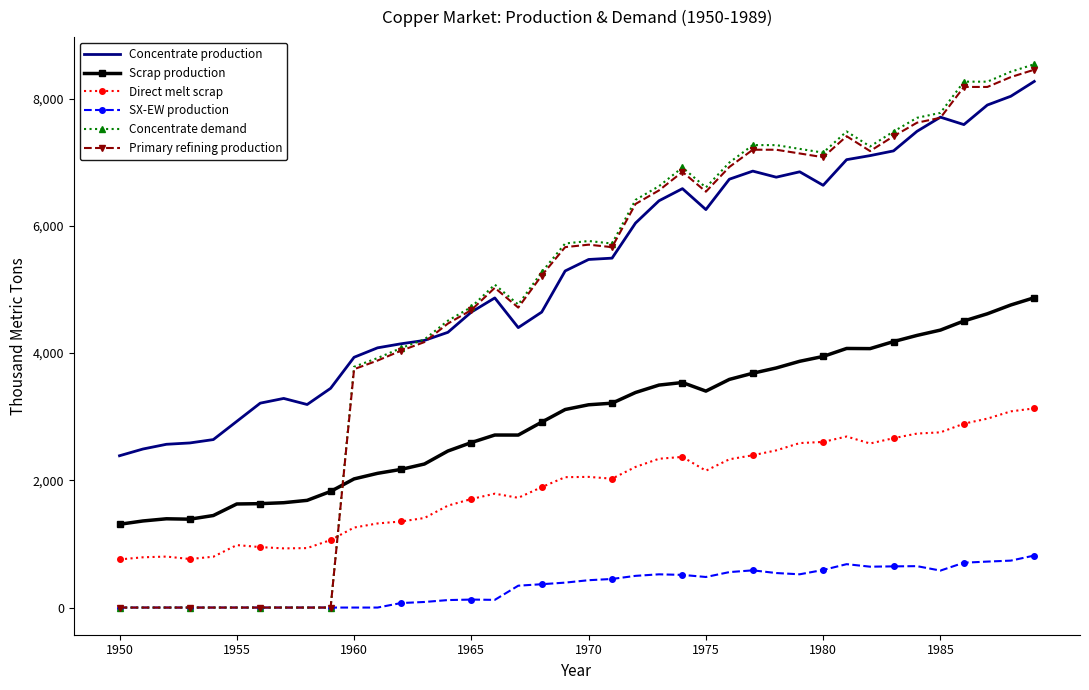

True or false: Concentrate demand and Scrap production cross at least once.

True